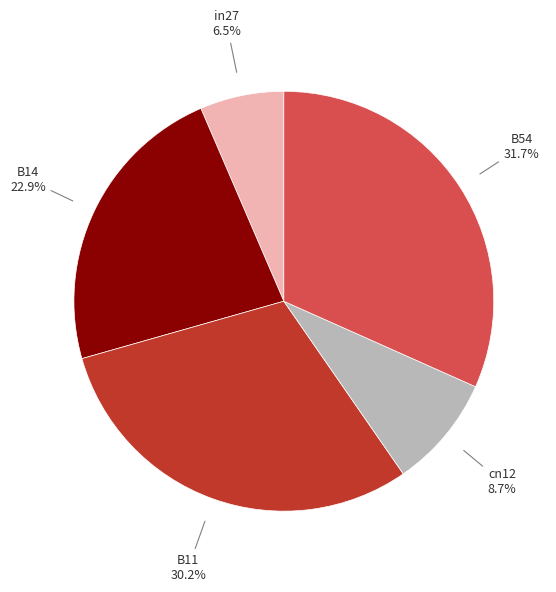

Rank the categories by value from highest to lowest.

B54, B11, B14, cn12, in27